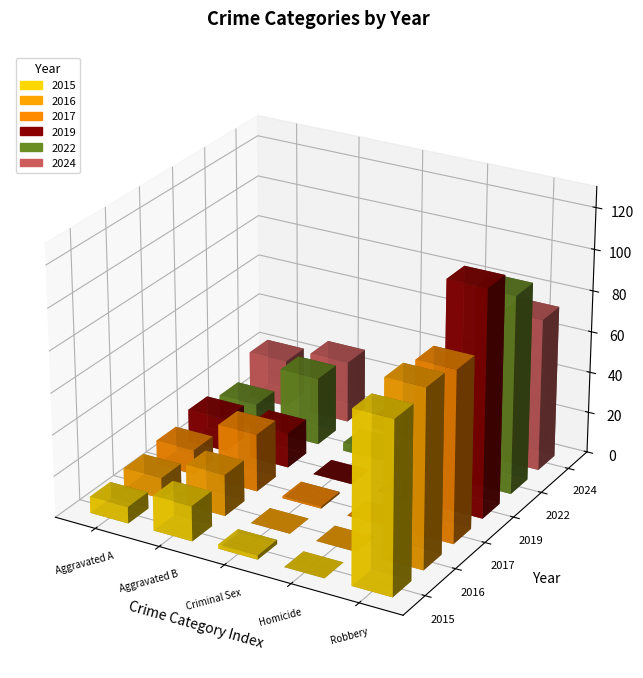

What is the maximum value shown in the chart?

110